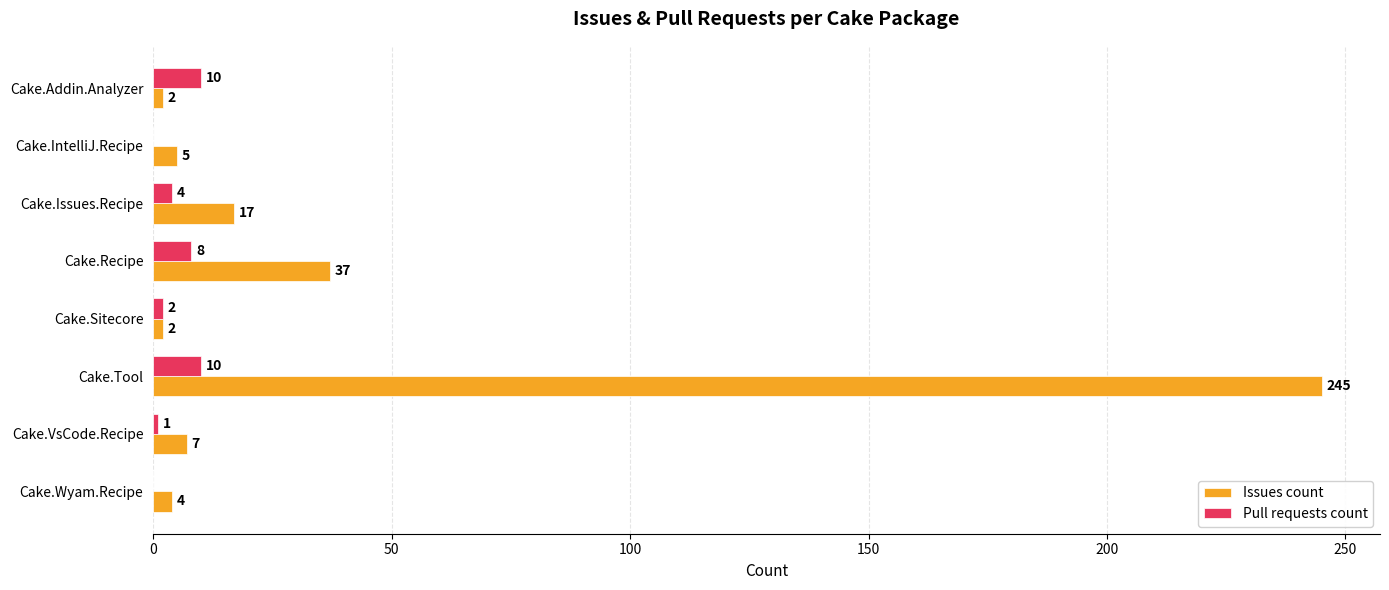

The Pull requests count series shows 1 at Cake.VsCode.Recipe. True or false?

True